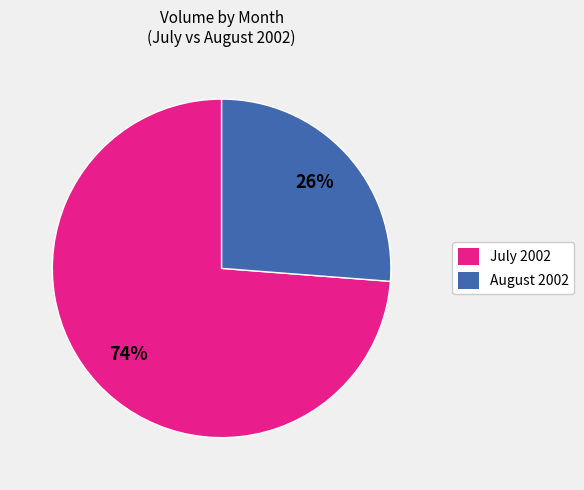

Is there any slice that represents more than half of the pie?

Yes